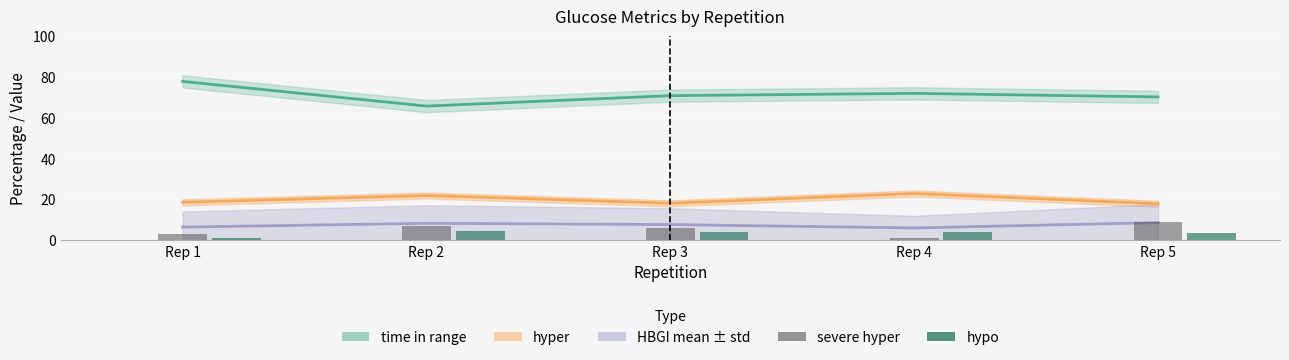

What is the difference between the hypo values at Rep 1 and Rep 2?

3.5